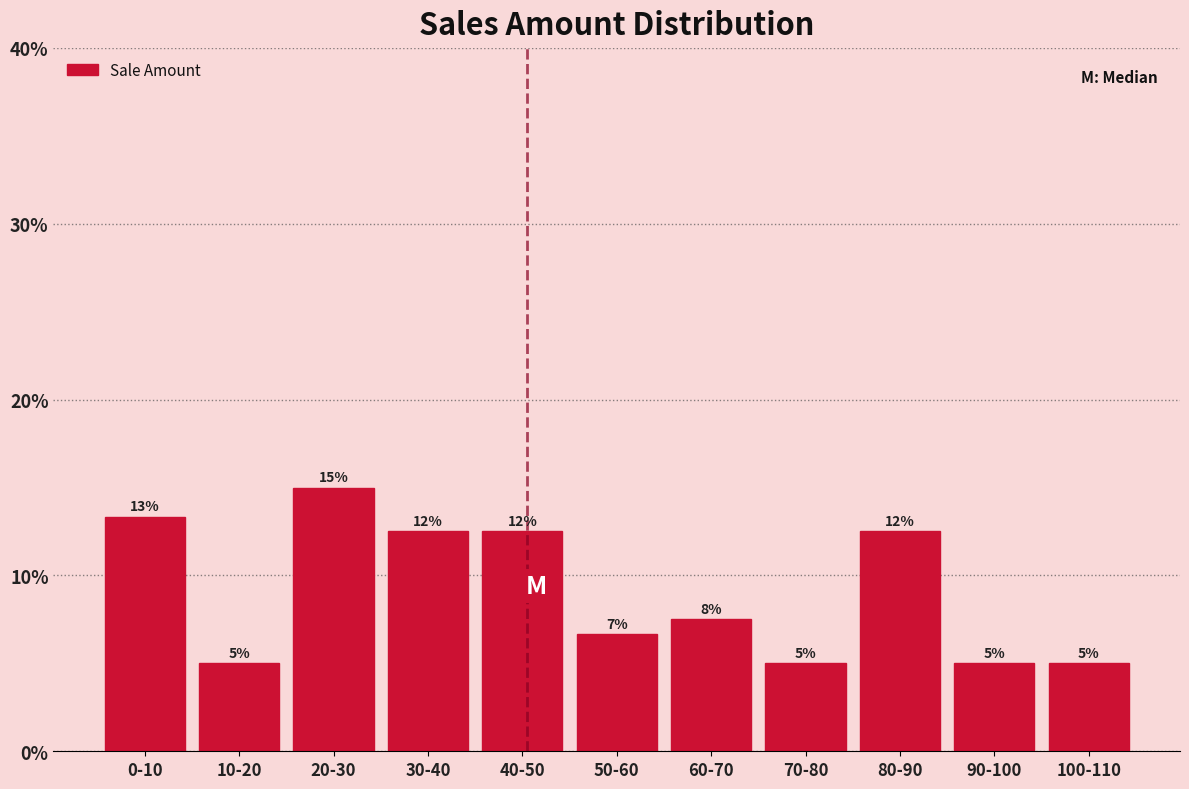

Are the bars horizontal?

No